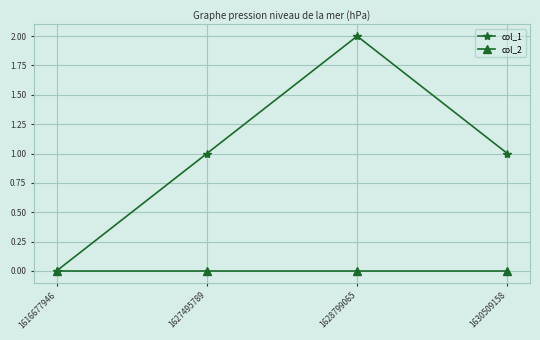

Reading left to right, extract all data points from this chart.

col_1: 1616677946=0	1627495789=1	1628799065=2	1630509158=1
col_2: 1616677946=0	1627495789=0	1628799065=0	1630509158=0